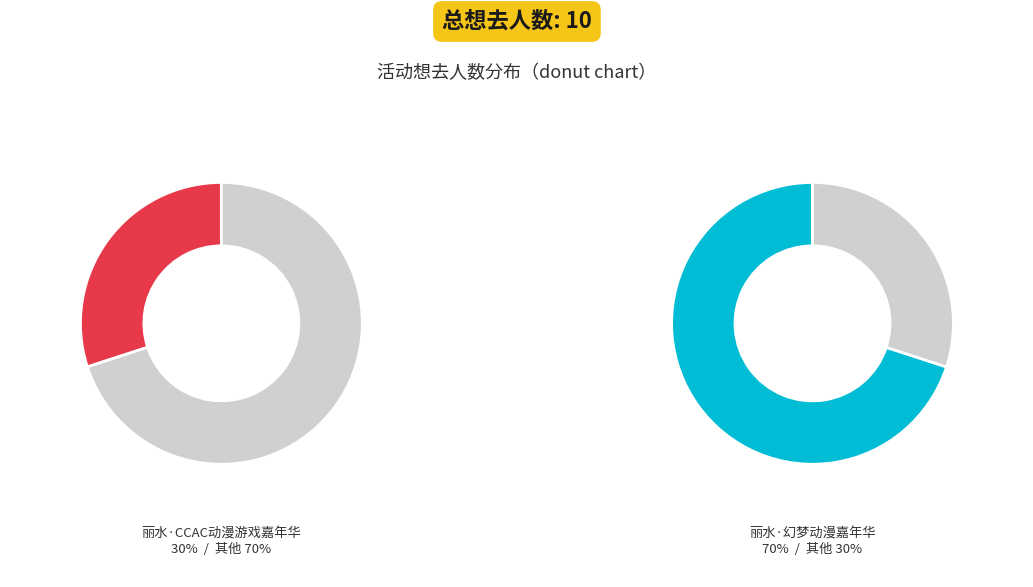

Does 丽水·幻梦动漫嘉年华 represent more than half of the total?

Yes